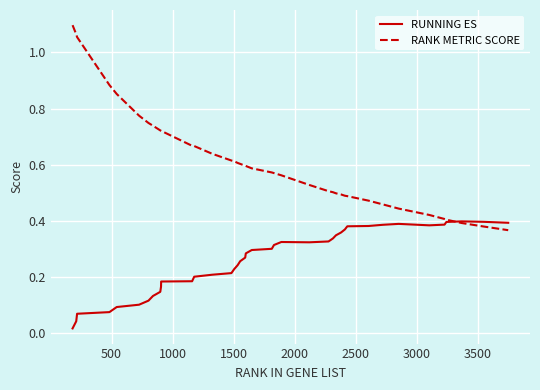

True or false: RUNNING ES and RANK METRIC SCORE cross at least once.

True